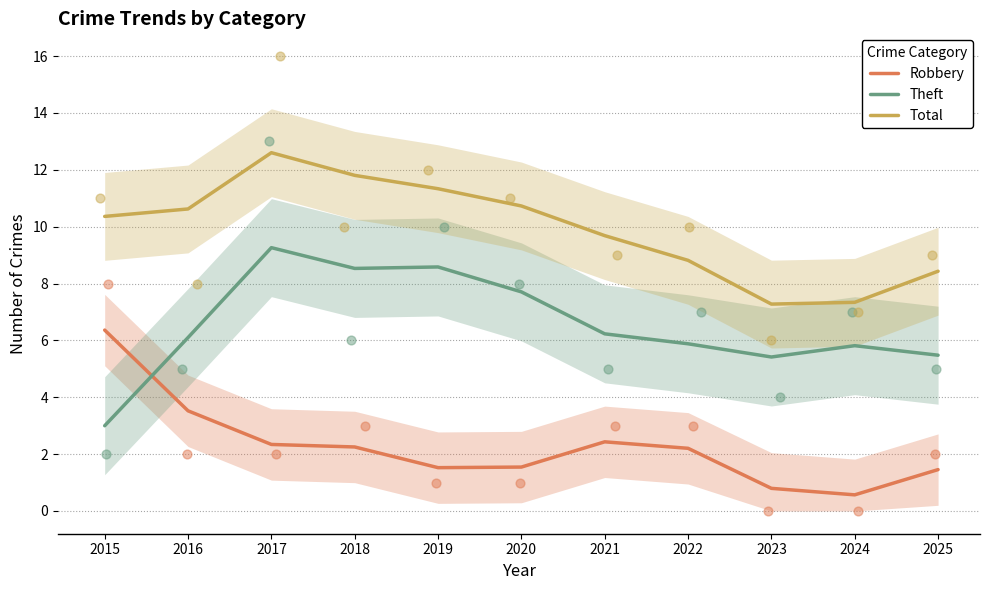

Is the value of Theft at 2024 greater than the value of Total at 2021?

No